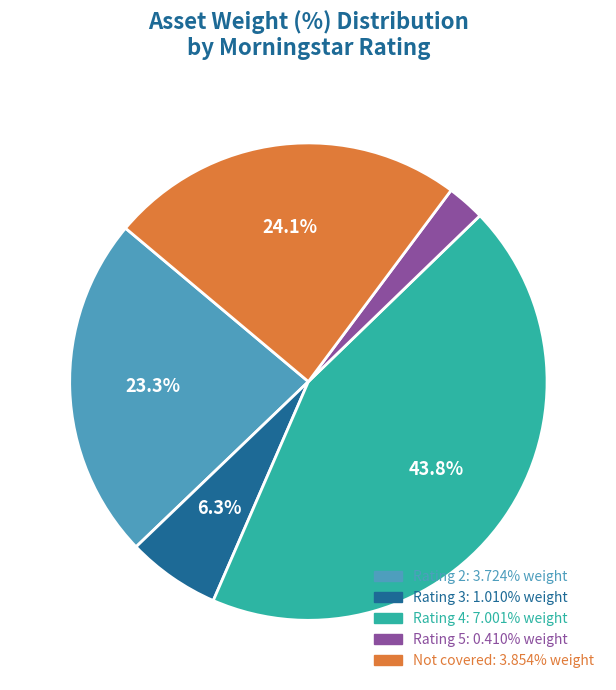

Is there any slice that represents more than half of the pie?

No